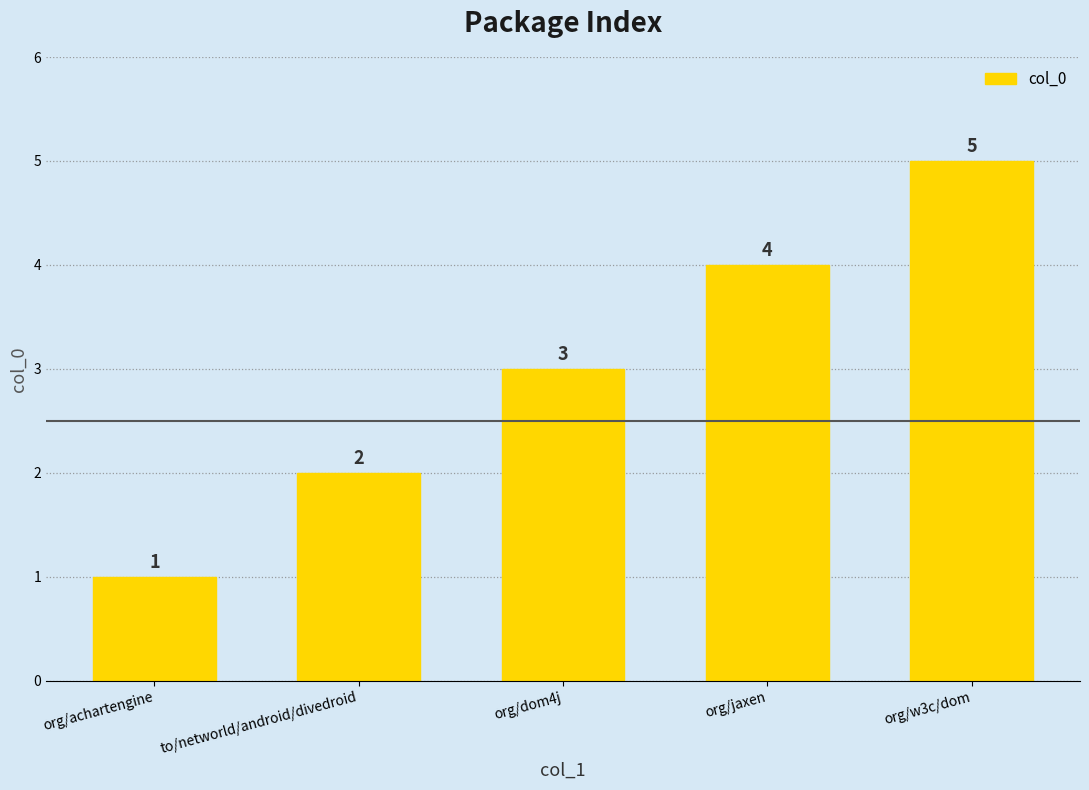

Are the bars horizontal?

No